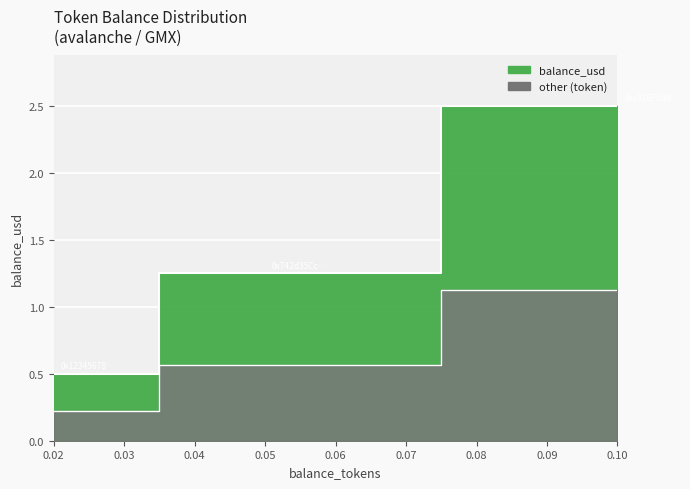

Rank the categories by value from lowest to highest.

0.02, 0.05, 0.1